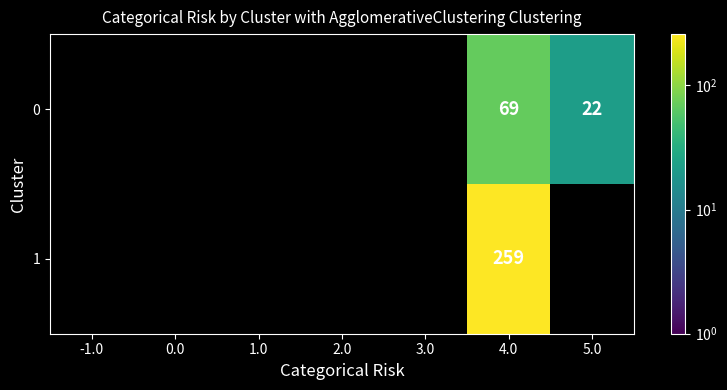

The value of 1 at 4.0 is 370. True or false?

False